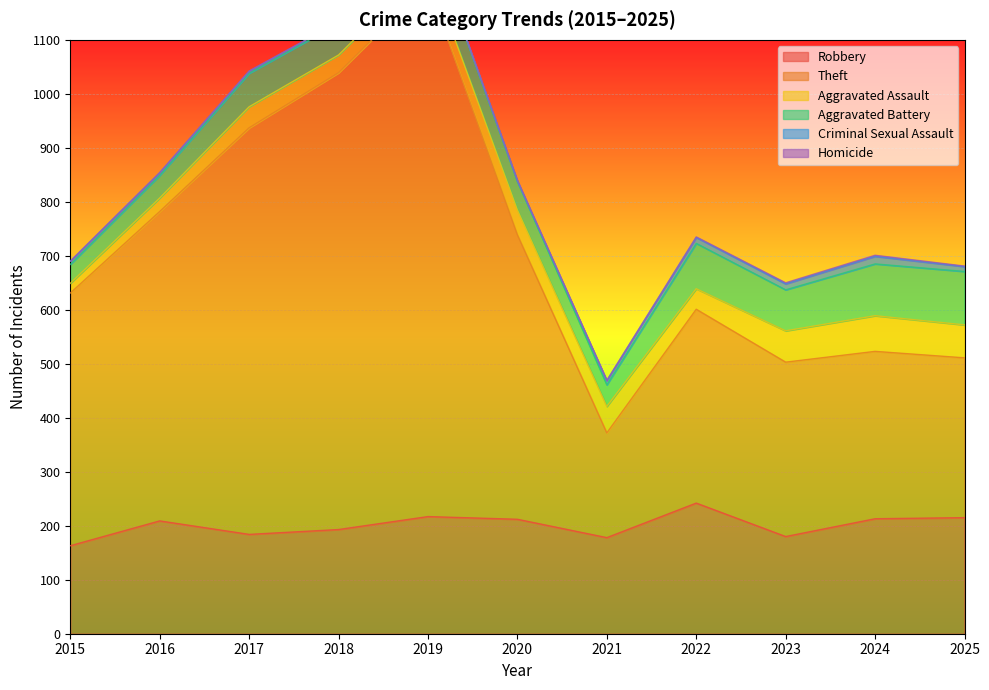

What are all the series names shown in the legend?

Robbery, Theft, Aggravated Assault, Aggravated Battery, Criminal Sexual Assault, Homicide